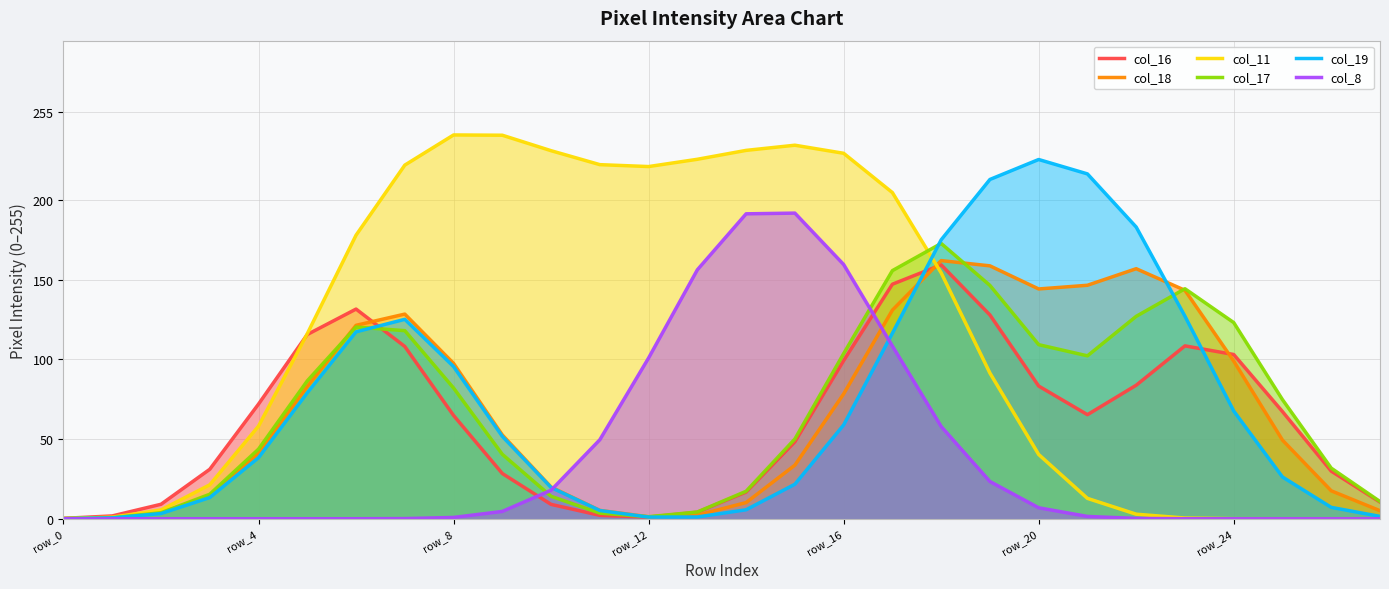

What is the difference between the highest and lowest values at row_4?

72.0